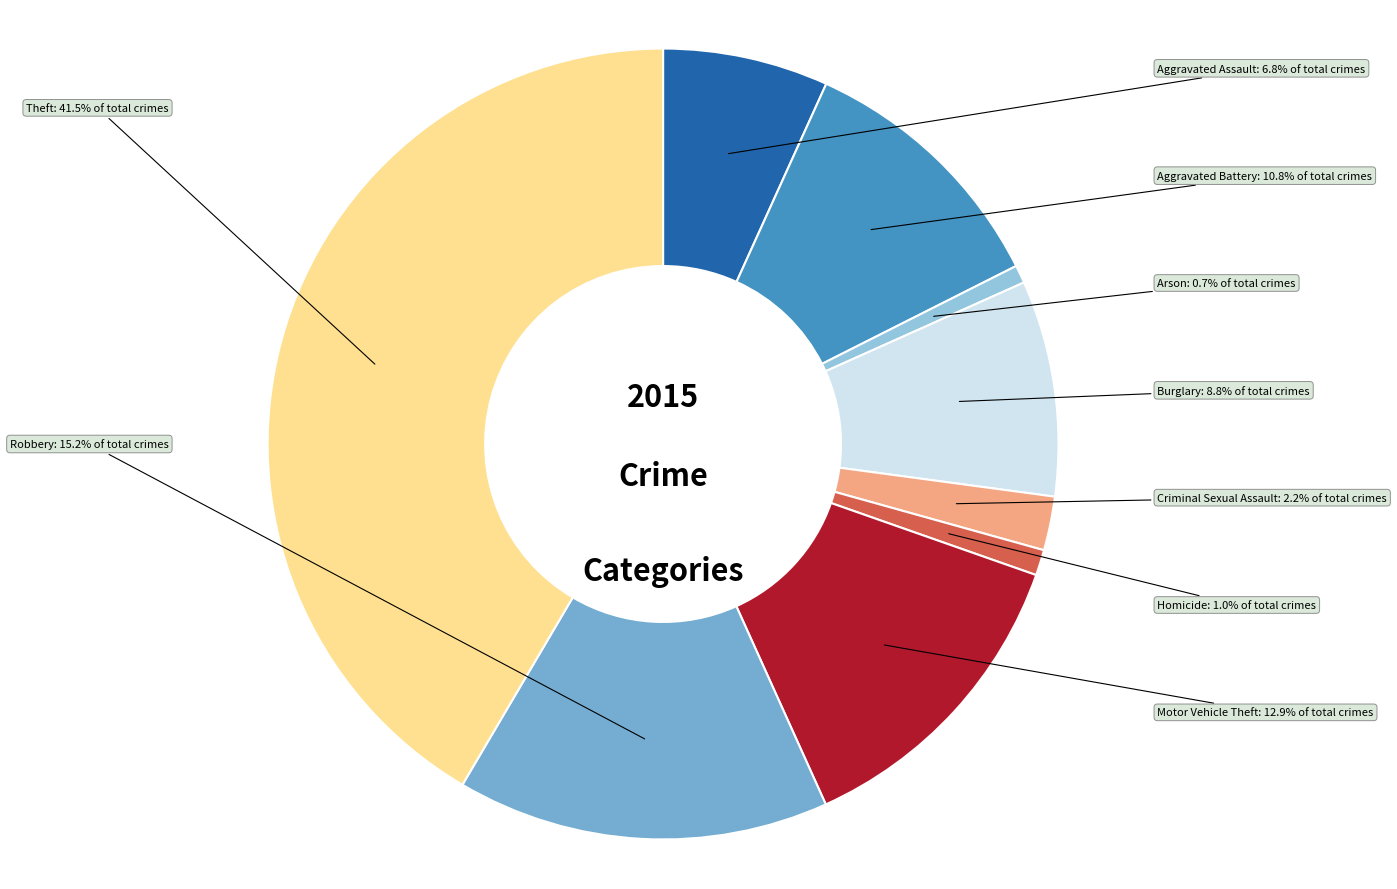

Does any single category account for the majority?

No